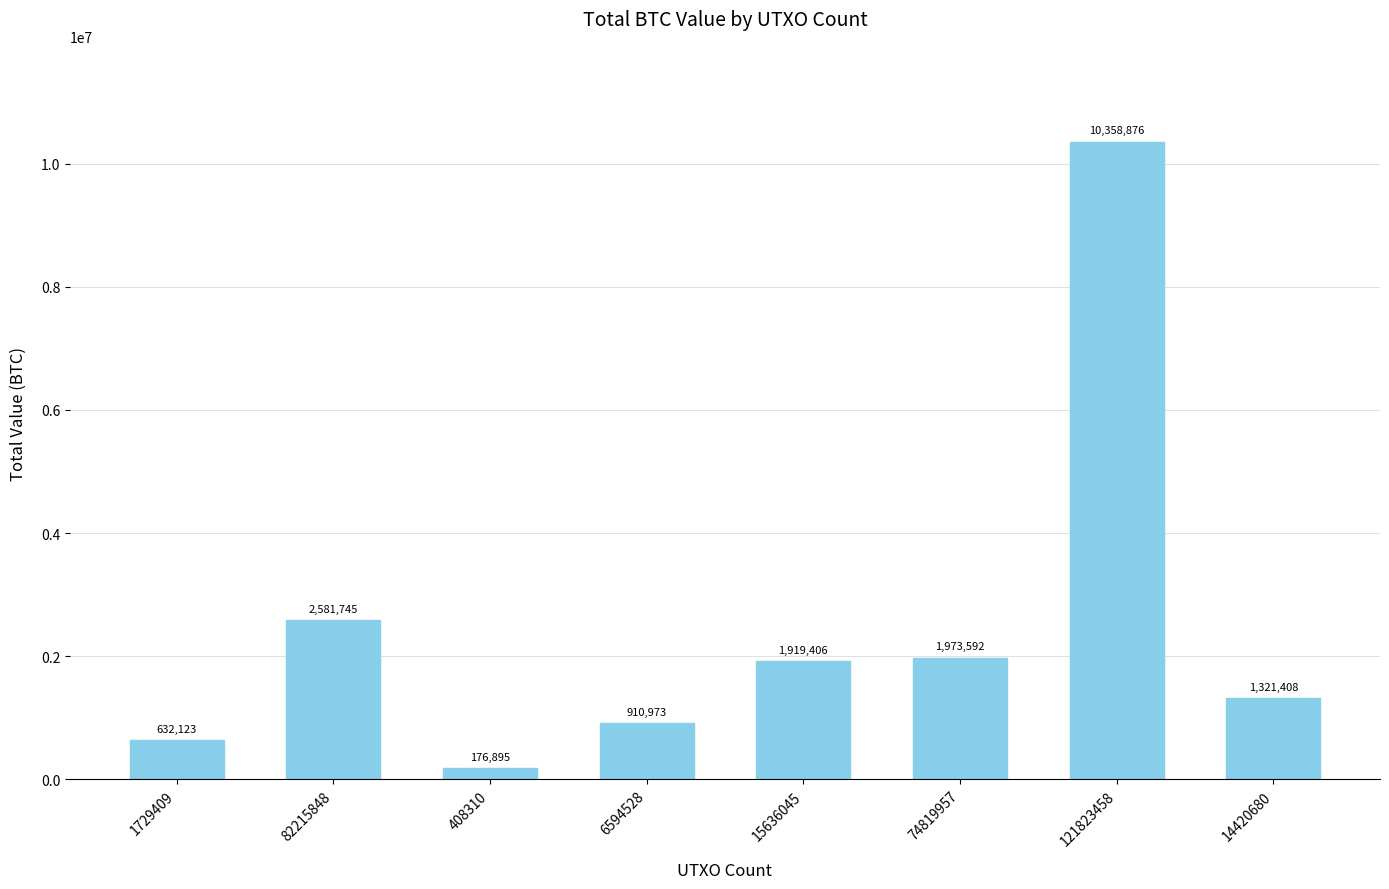

What is the label of the 3rd bar from the left?

408310